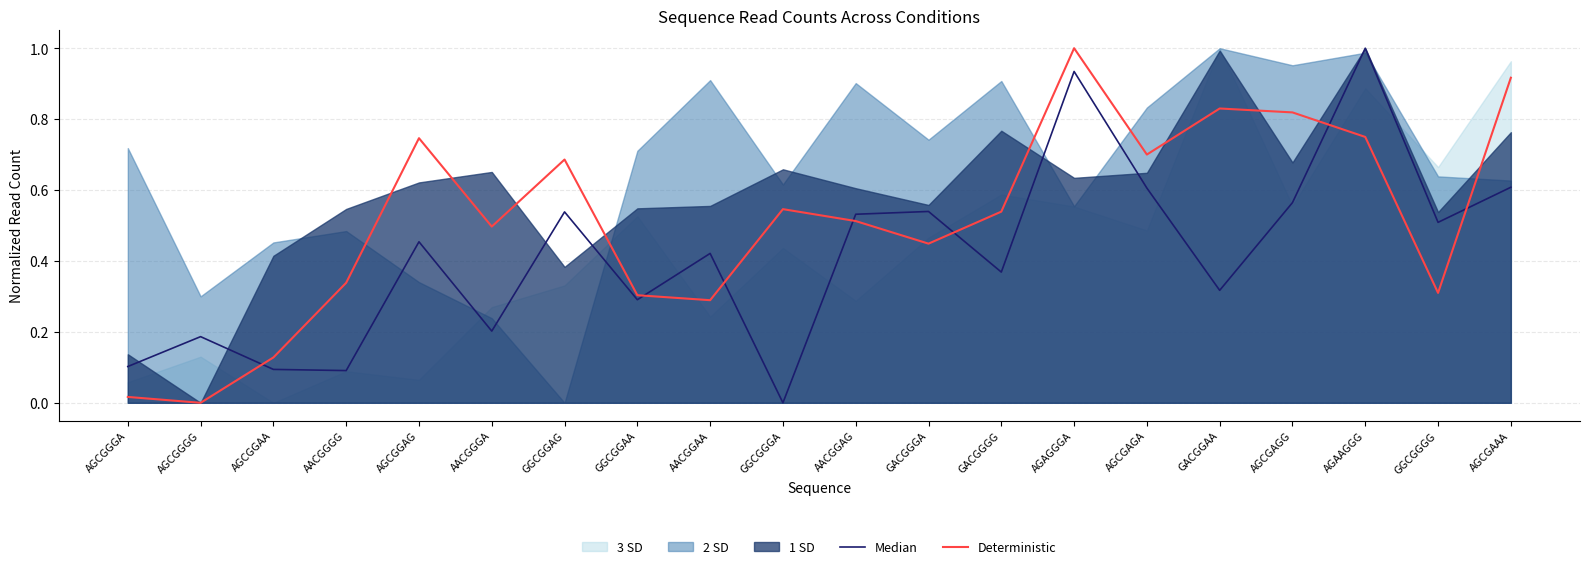

Reading left to right, extract all data points from this chart.

Median: AGCGGGA=0.1	AGCGGGG=0.2	AGCGGAA=0.1	AACGGGG=0.1	AGCGGAG=0.5	AACGGGA=0.2	GGCGGAG=0.5	GGCGGAA=0.3	AACGGAA=0.4	GGCGGGA=0.0	AACGGAG=0.5	GACGGGA=0.5	GACGGGG=0.4	AGAGGGA=0.9	AGCGAGA=0.6	GACGGAA=0.3	AGCGAGG=0.6	AGAAGGG=1.0	GGCGGGG=0.5	AGCGAAA=0.6
Deterministic: AGCGGGA=0.0	AGCGGGG=0.0	AGCGGAA=0.1	AACGGGG=0.3	AGCGGAG=0.7	AACGGGA=0.5	GGCGGAG=0.7	GGCGGAA=0.3	AACGGAA=0.3	GGCGGGA=0.5	AACGGAG=0.5	GACGGGA=0.4	GACGGGG=0.5	AGAGGGA=1.0	AGCGAGA=0.7	GACGGAA=0.8	AGCGAGG=0.8	AGAAGGG=0.7	GGCGGGG=0.3	AGCGAAA=0.9